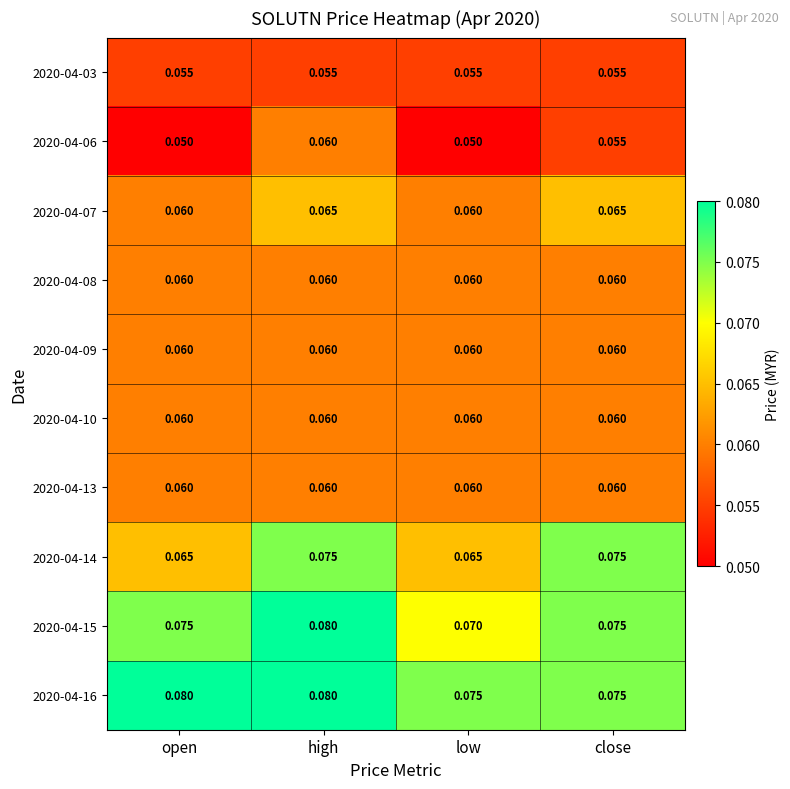

Between open and close, which series saw the biggest shift?

2020-04-14